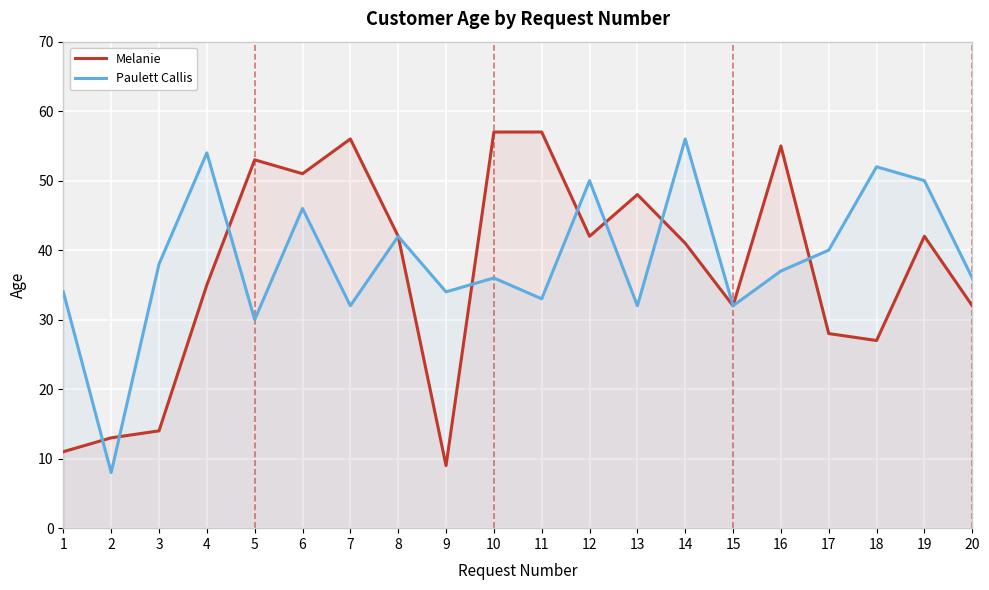

What is the maximum value for Paulett Callis?

56